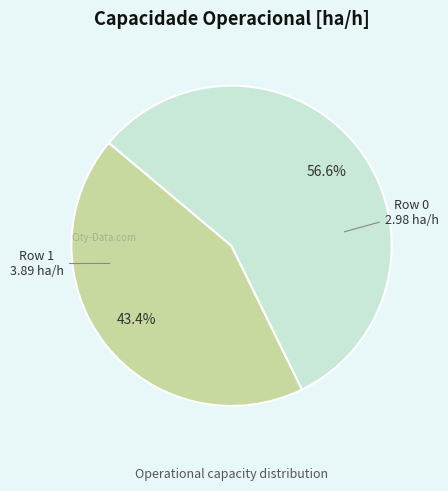

Is there a majority slice in this chart?

Yes